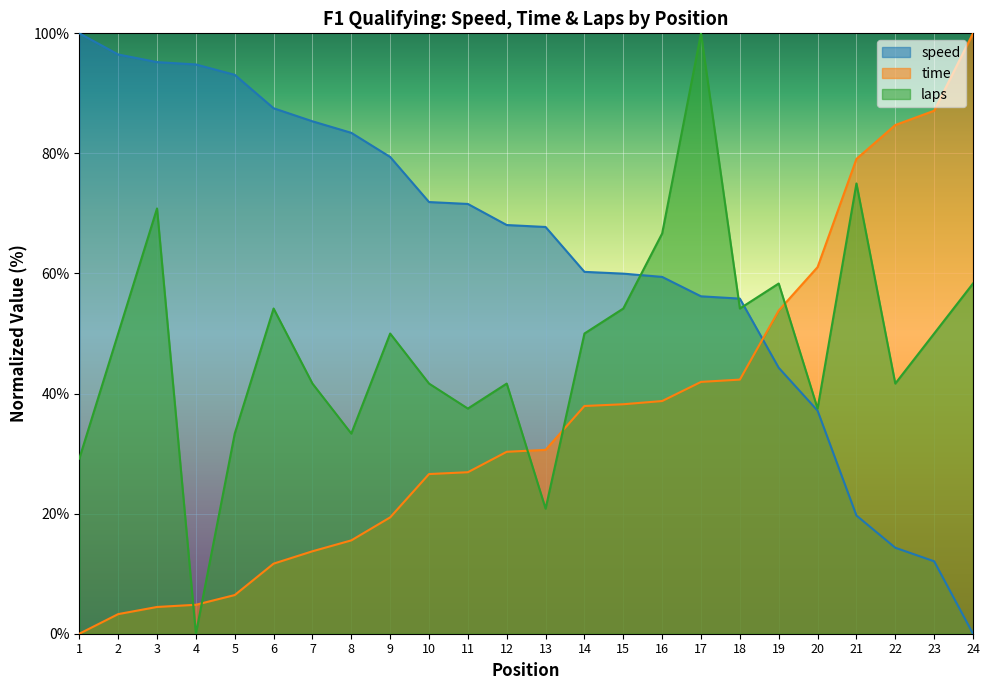

Where is time nearest to the value 50?

19